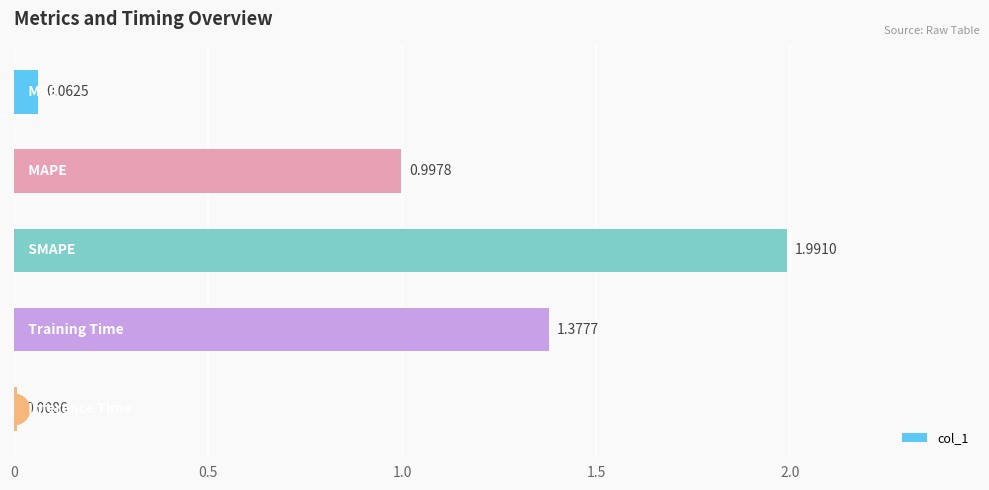

What is the sum of all values?

4.4